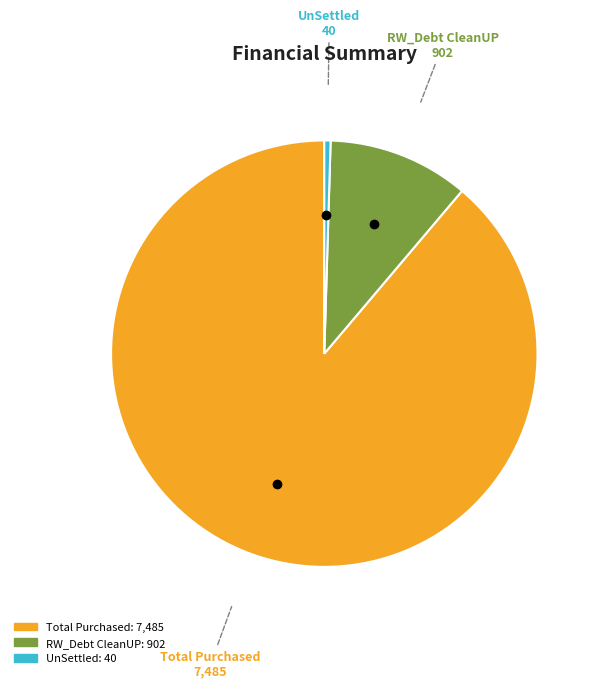

Does any single category account for the majority?

Yes